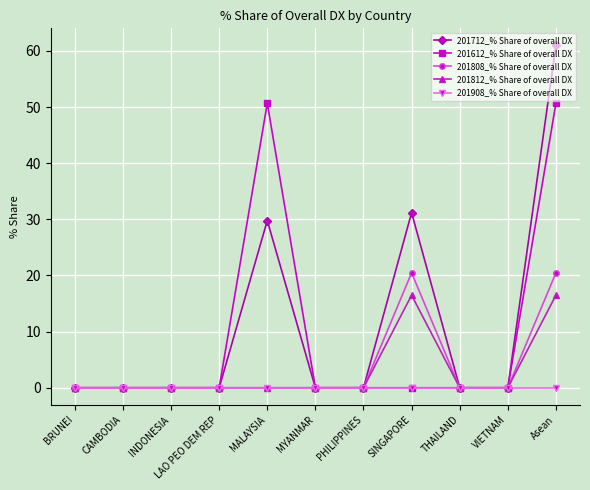

Between MALAYSIA and VIETNAM, which series saw the biggest shift?

201612_% Share of overall DX